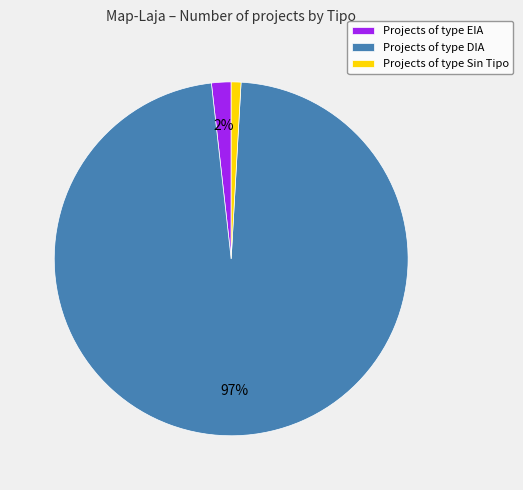

How many slices are in this pie chart?

3